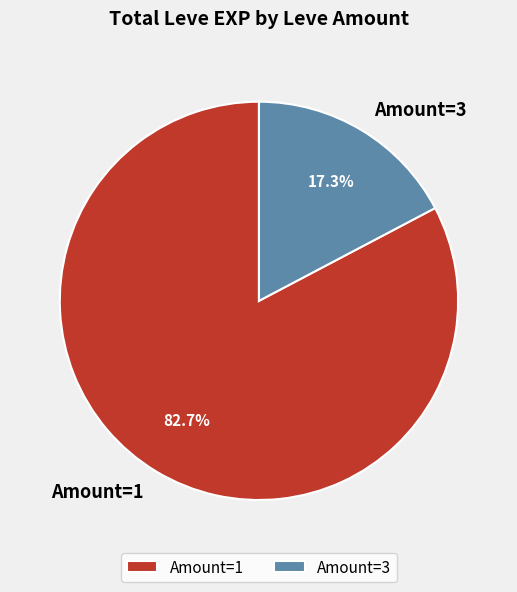

How many slices are in this pie chart?

2